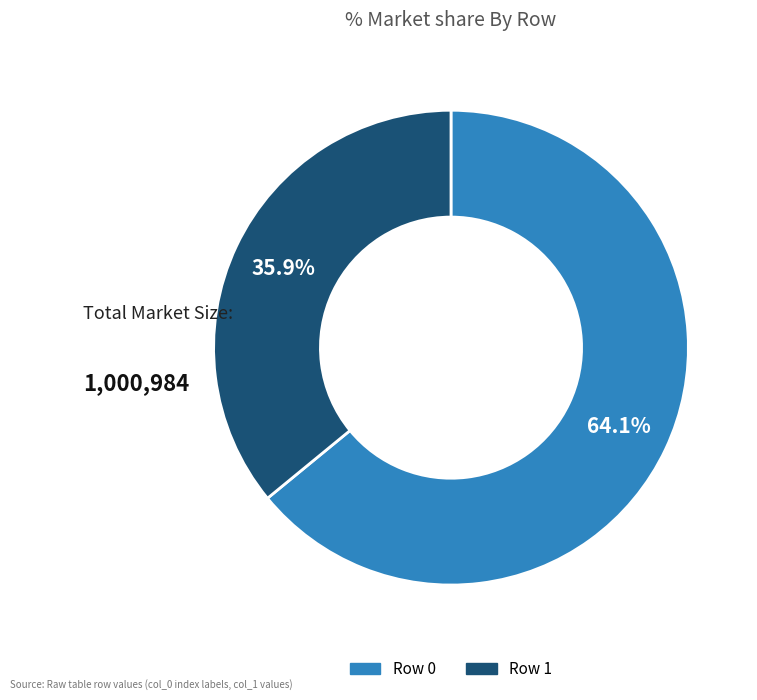

How many slices are in this pie chart?

2